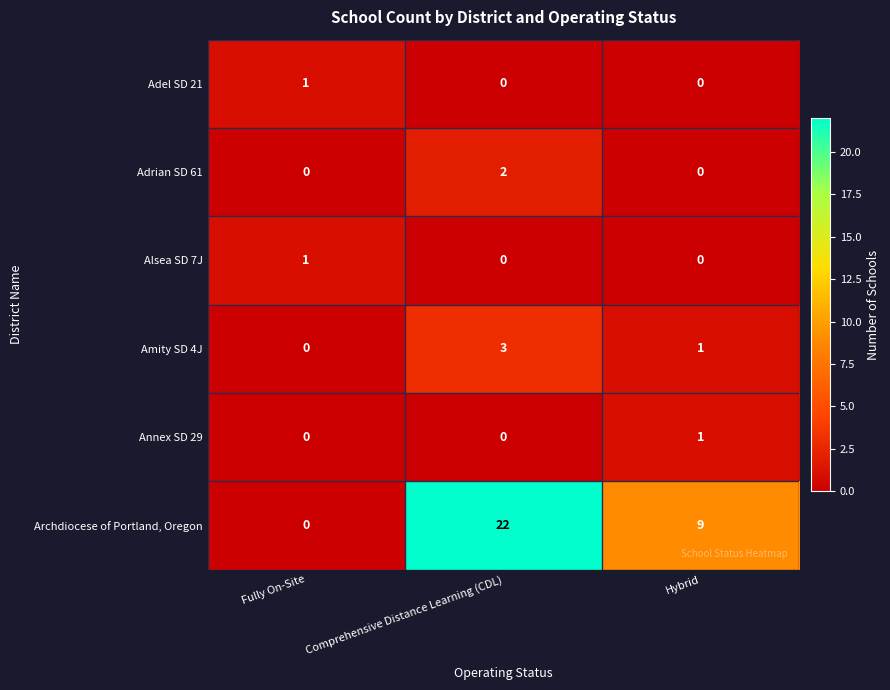

How many Adrian SD 61 values are between 0 and 2?

3